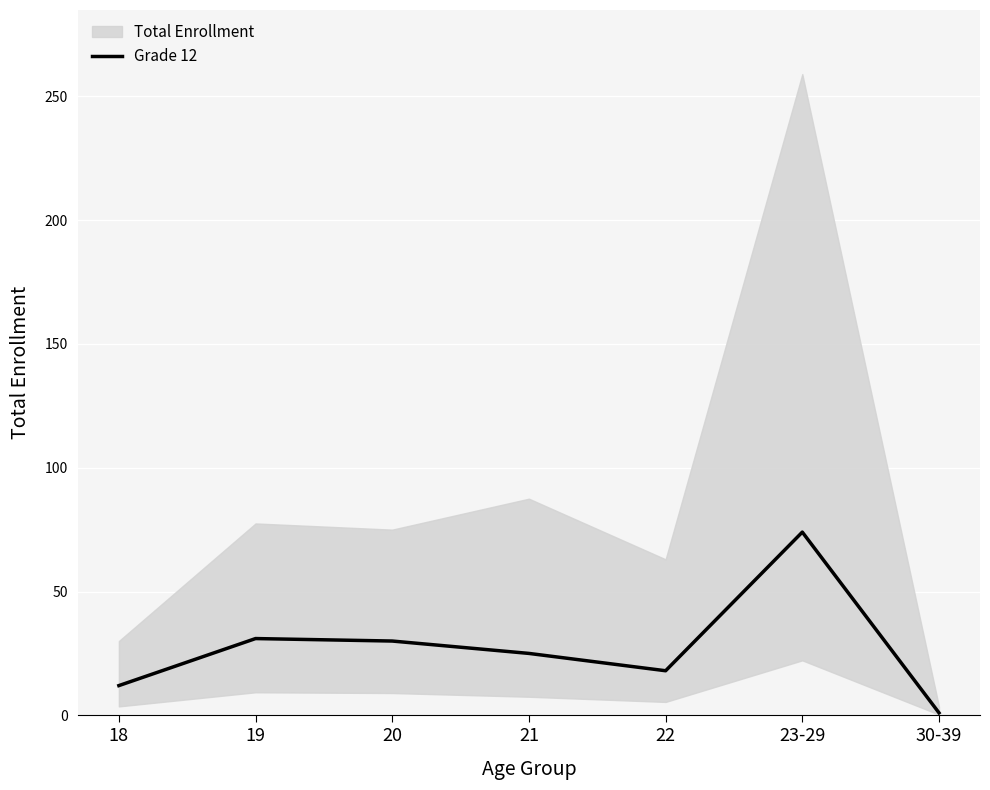

What position from the right is 30-39?

1